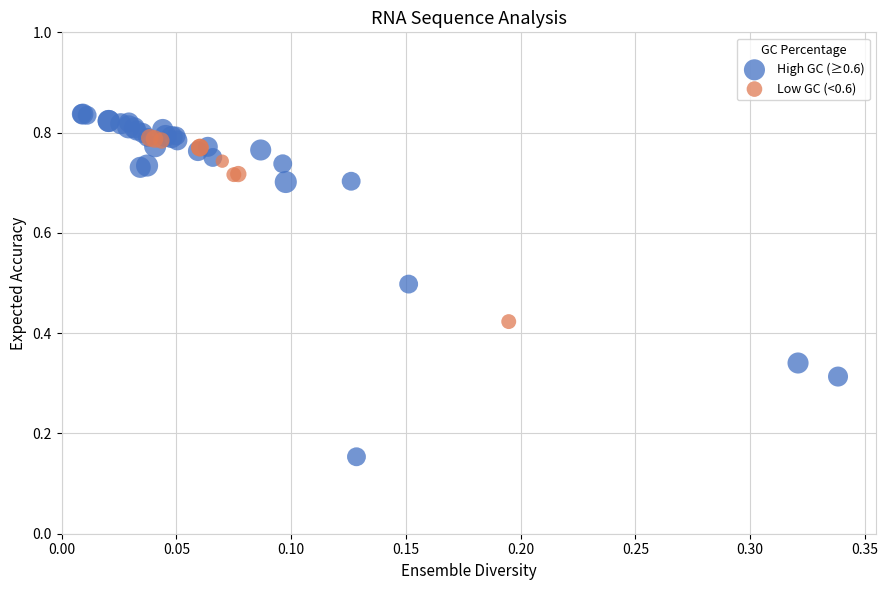

Which series reaches the minimum Y coordinate?

High GC (≥0.6)